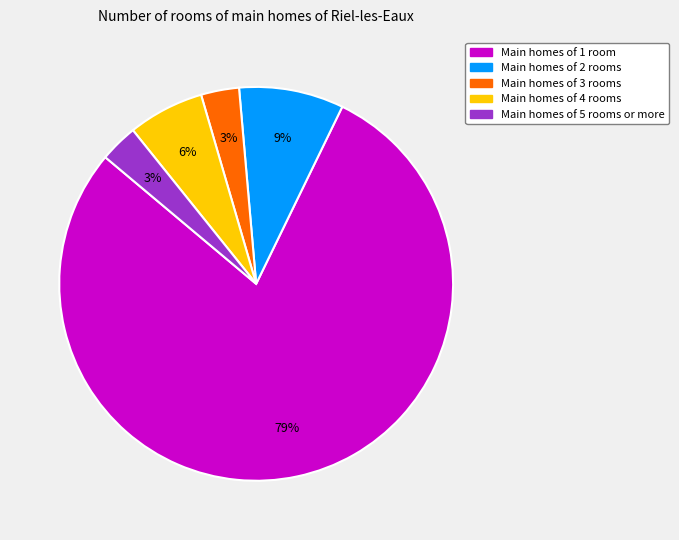

To the nearest percent, what is the average slice percentage?

20%